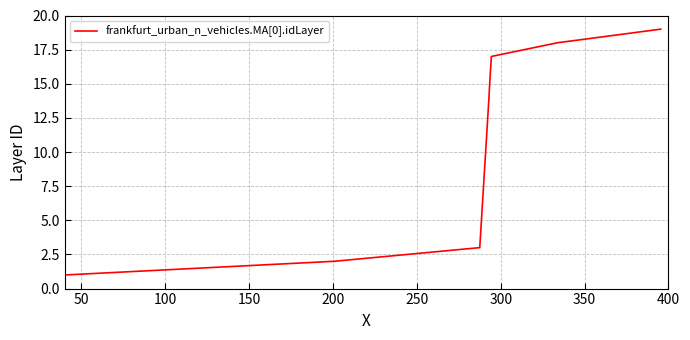

What is the greatest value displayed?

19